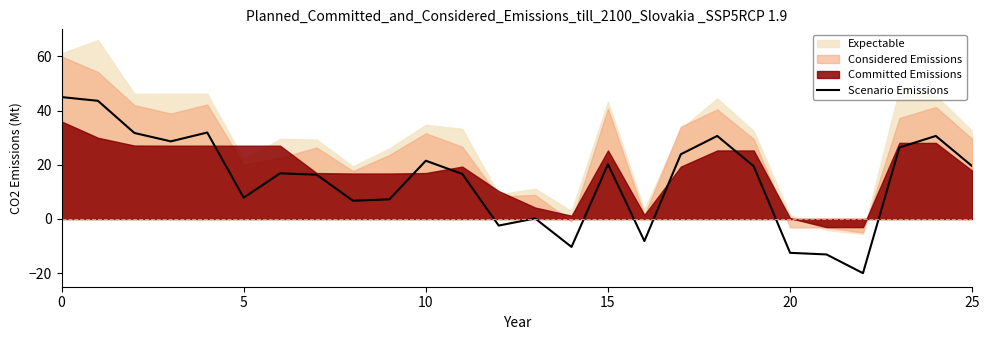

What is the lowest value of the Scenario Emissions series?

-20.0